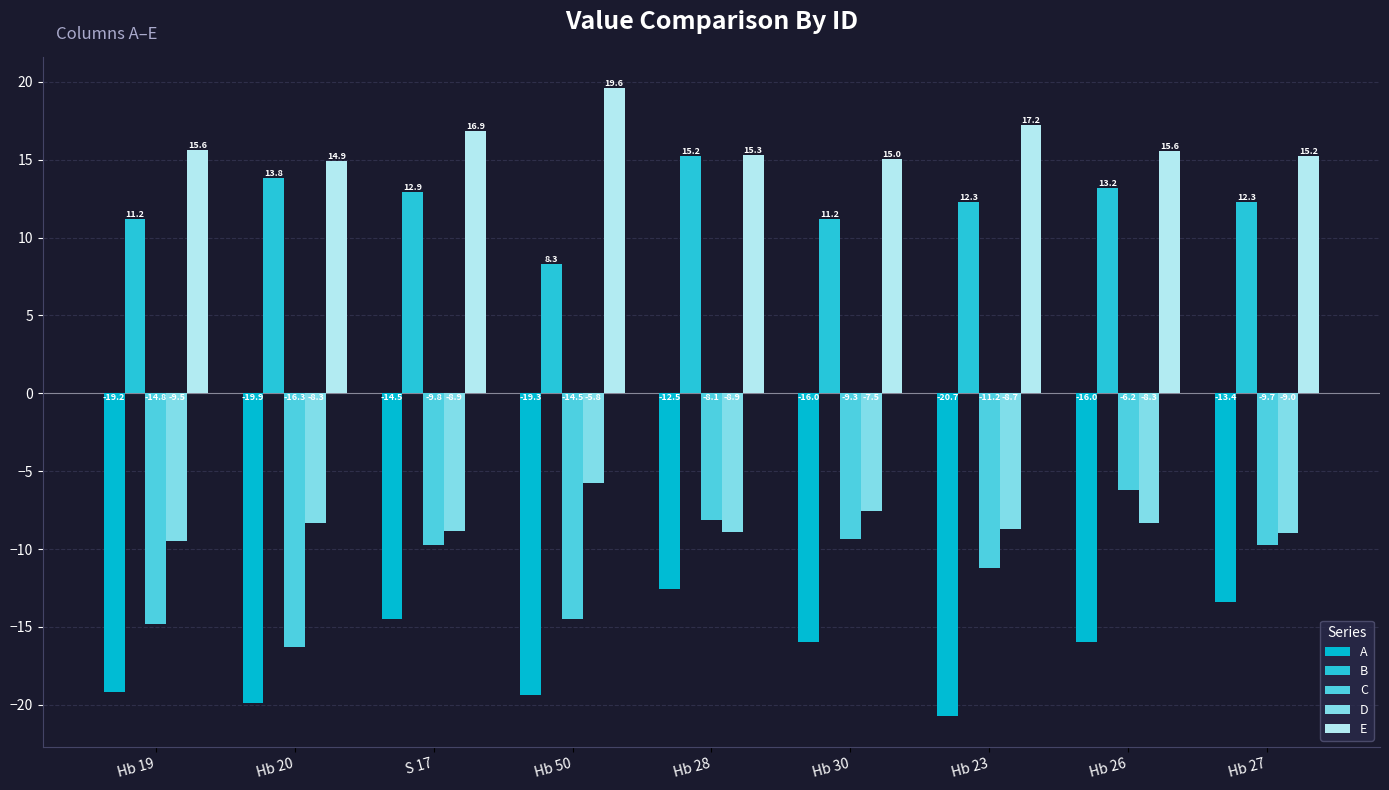

Reading right to left, extract all data points from this chart.

A: -13.4	-16.0	-20.7	-16.0	-12.5	-19.3	-14.5	-19.9	-19.2
B: 12.3	13.2	12.3	11.2	15.2	8.3	12.9	13.8	11.2
C: -9.7	-6.2	-11.2	-9.3	-8.1	-14.5	-9.8	-16.3	-14.8
D: -9.0	-8.3	-8.7	-7.5	-8.9	-5.8	-8.9	-8.3	-9.5
E: 15.2	15.6	17.2	15.0	15.3	19.6	16.9	14.9	15.6